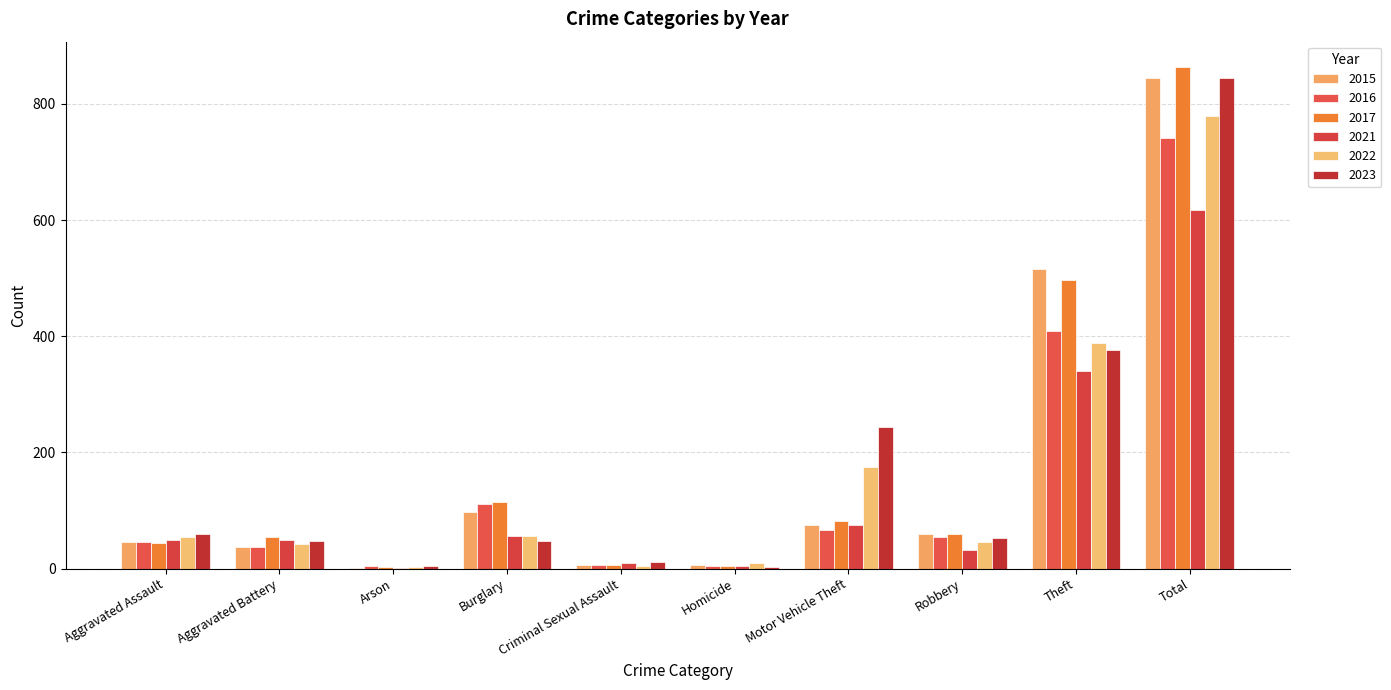

What is the difference between the highest and lowest values at Total?

246